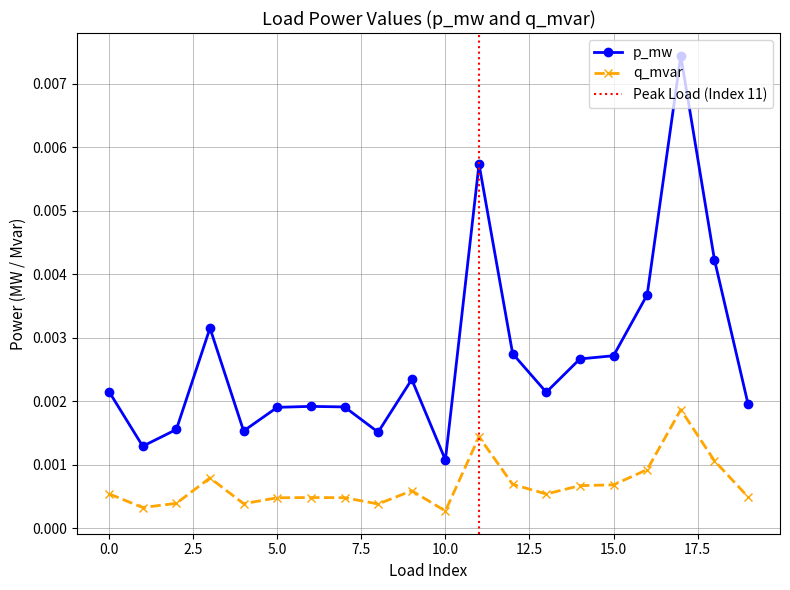

Where is p_mw nearest to the value 0?

10.0